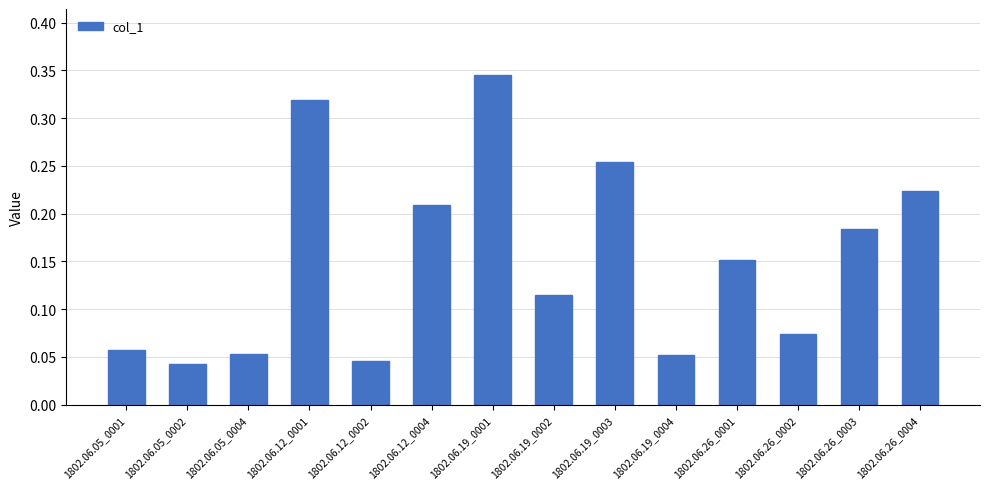

Which label corresponds to the largest value in the chart?

1802.06.19_0001